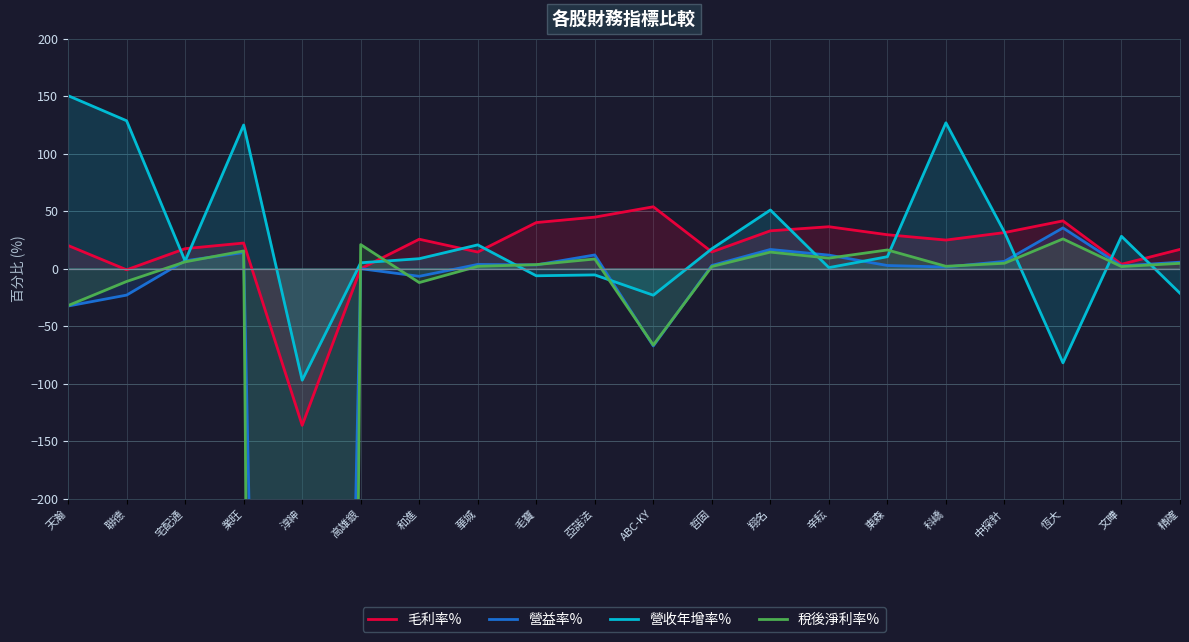

What is the minimum value for 毛利率%?

-136.2